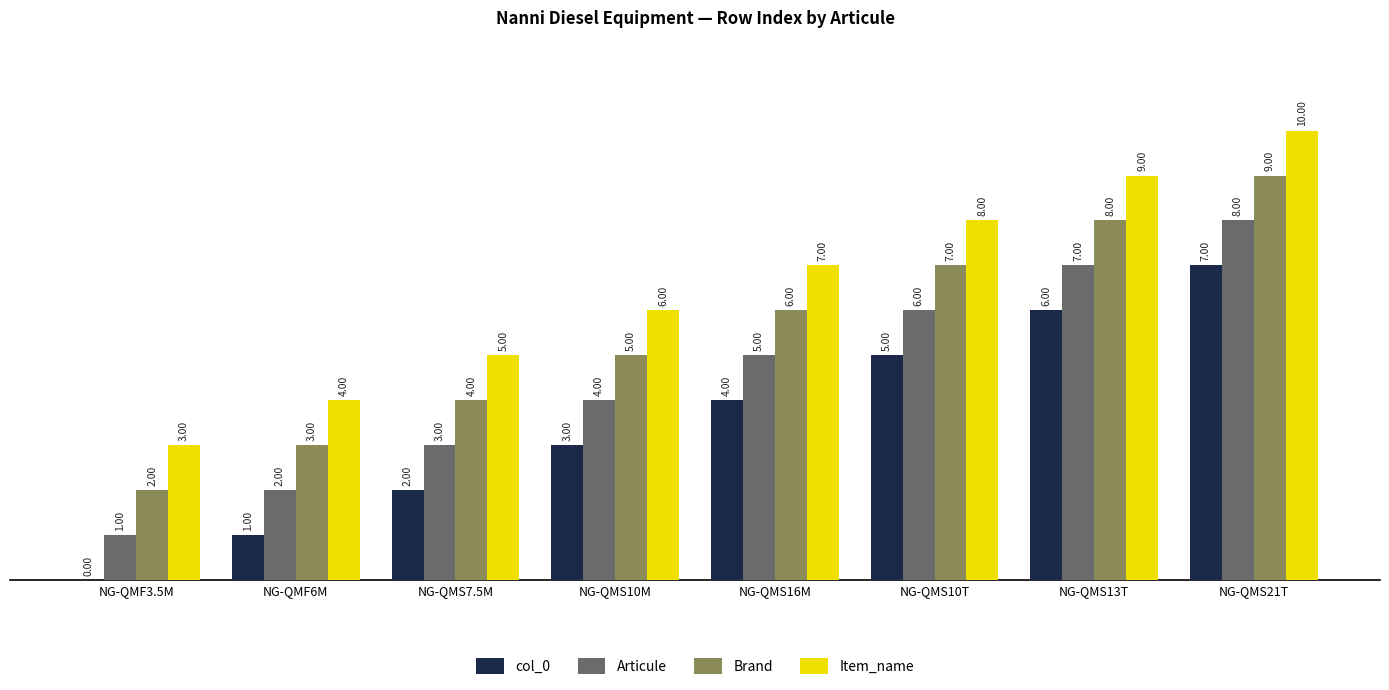

What is the sum of all Brand values?

44